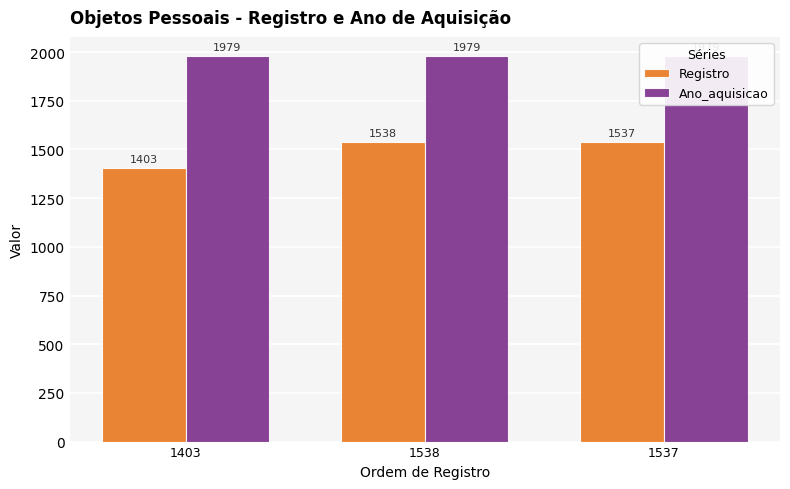

What is the value of the Ano_aquisicao bar at the 1st from the left?

1979